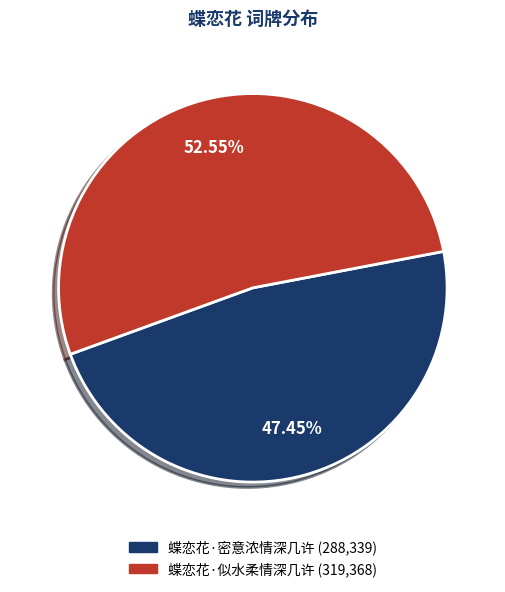

How much of the chart is everything except 蝶恋花·似水柔情深几许?

47.4%